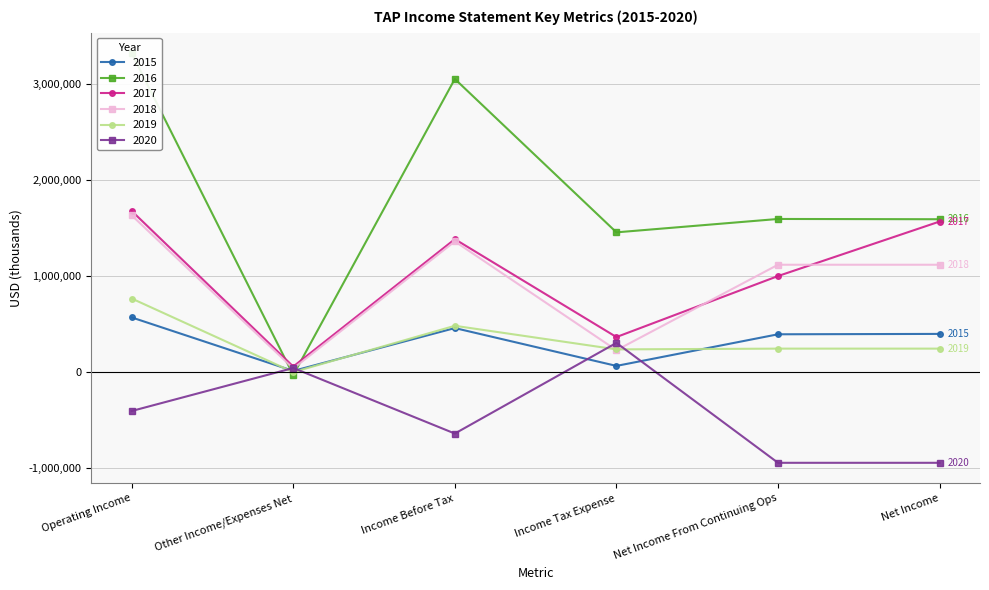

At which category is the sum across all series the highest?

Operating Income